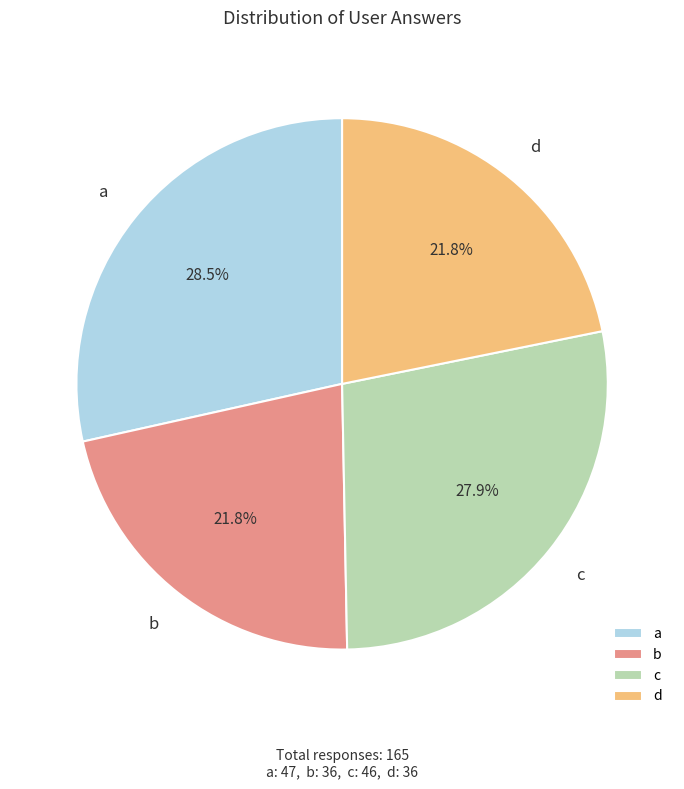

Count the number of slices in the pie.

4